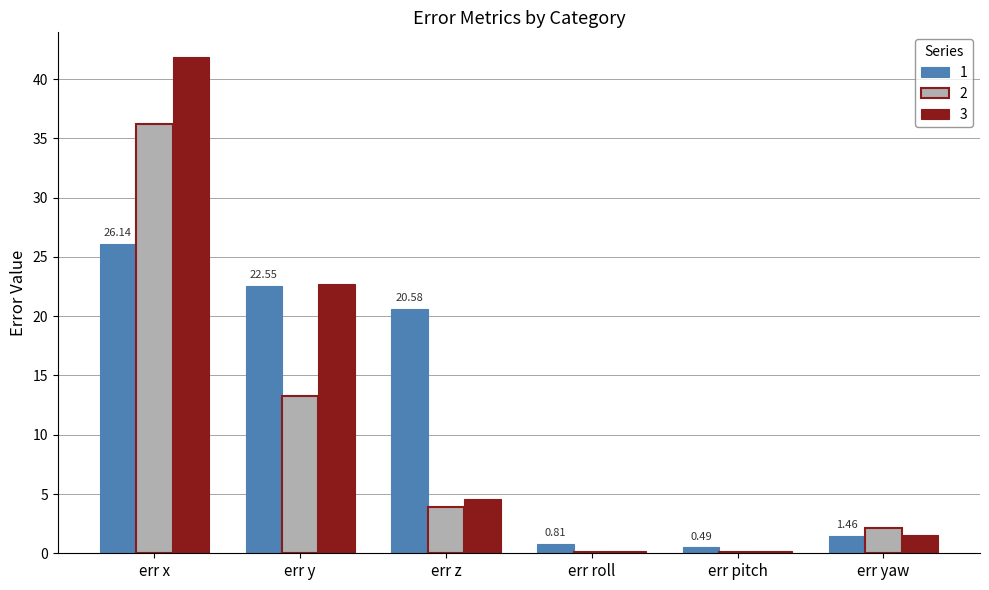

Is the value of 2 at err y greater than the value of 3 at err x?

No